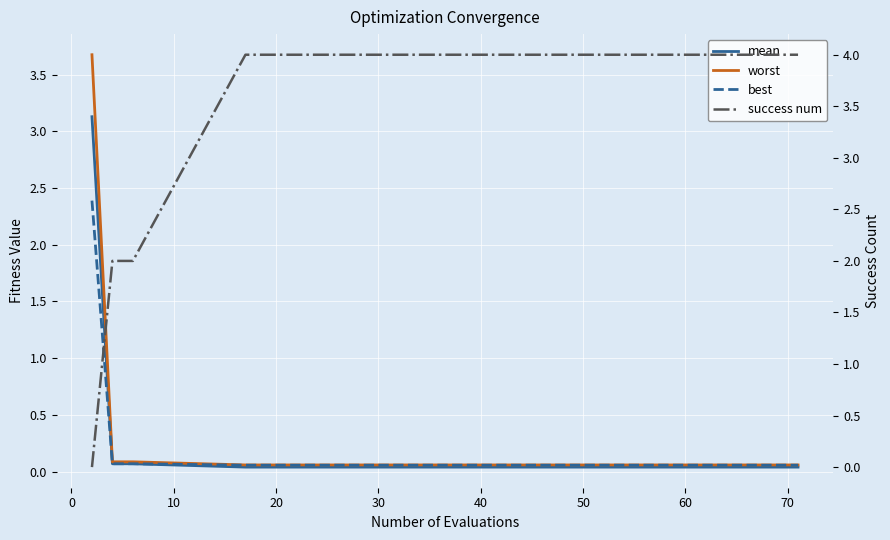

What is the maximum value shown in the chart?

4.0